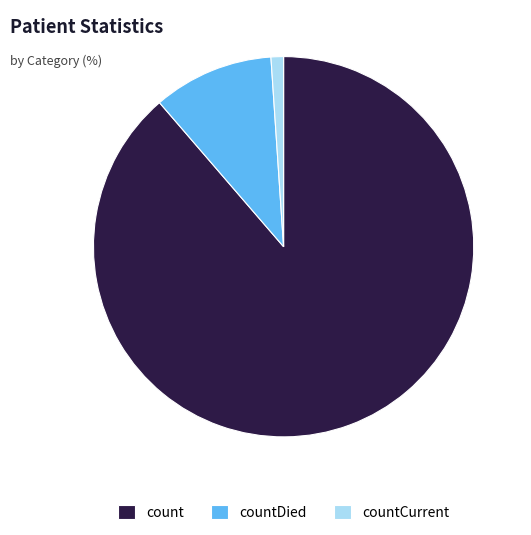

How many segments does this pie chart have?

3